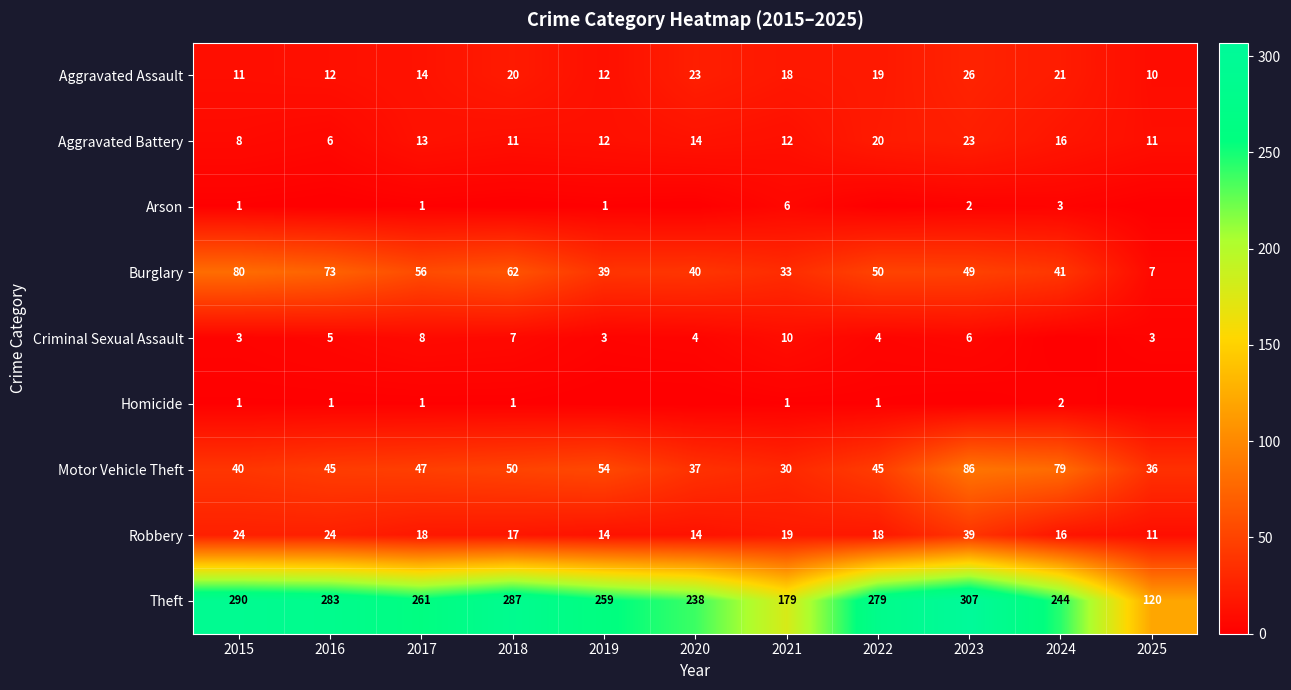

The value of Burglary at 2016 is 73. True or false?

True